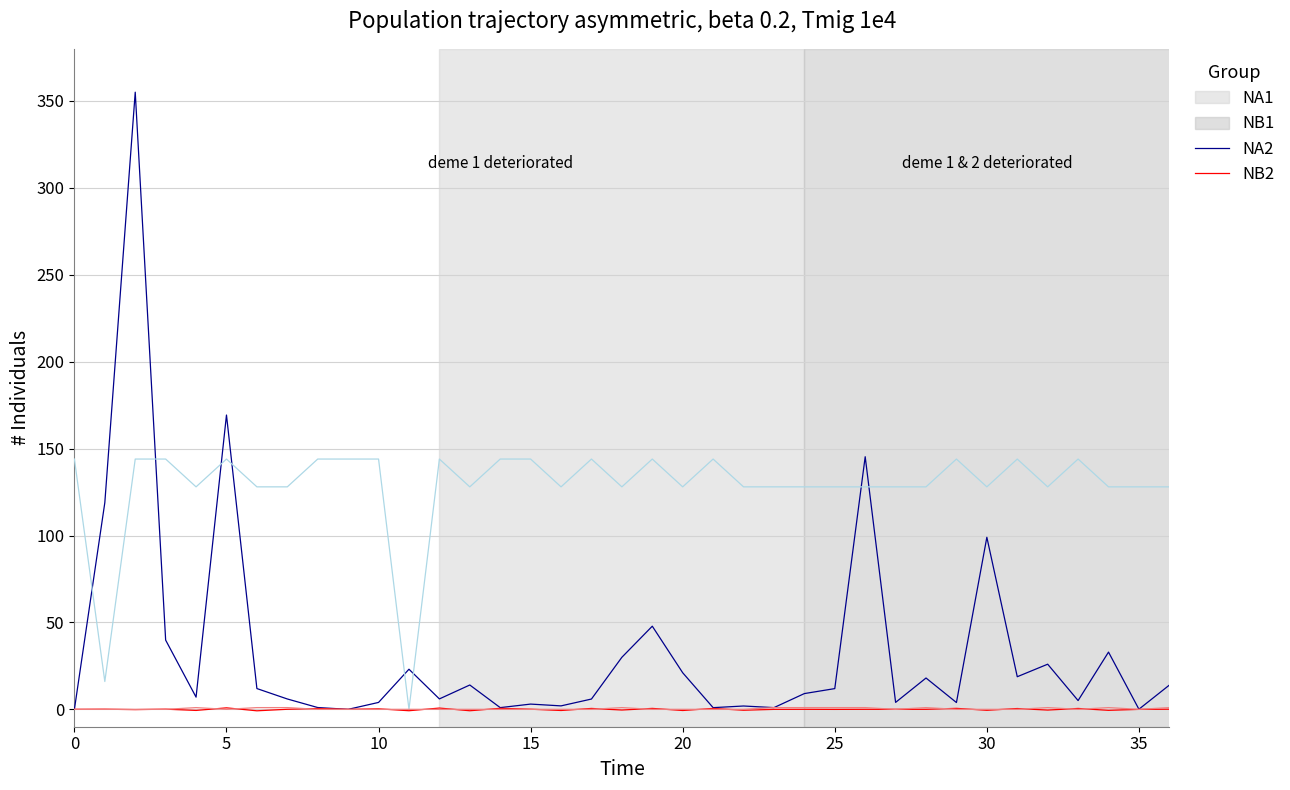

What is the greatest value displayed?

355.1